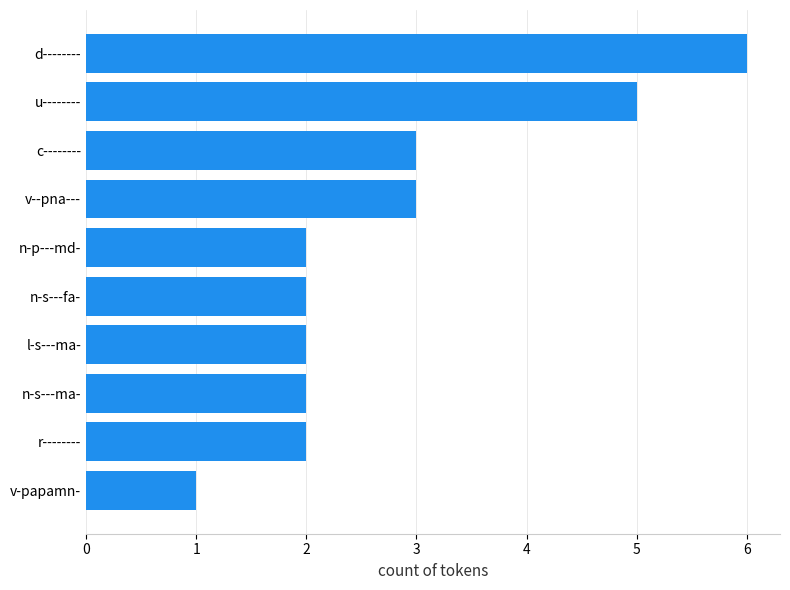

What is the sum of all values?

28